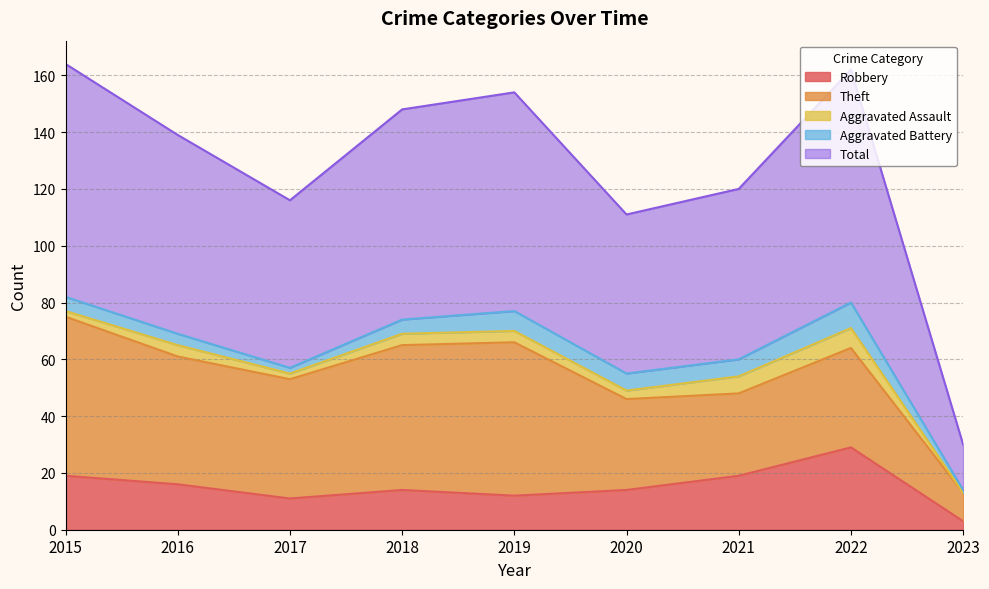

How many lines are shown in the chart?

5